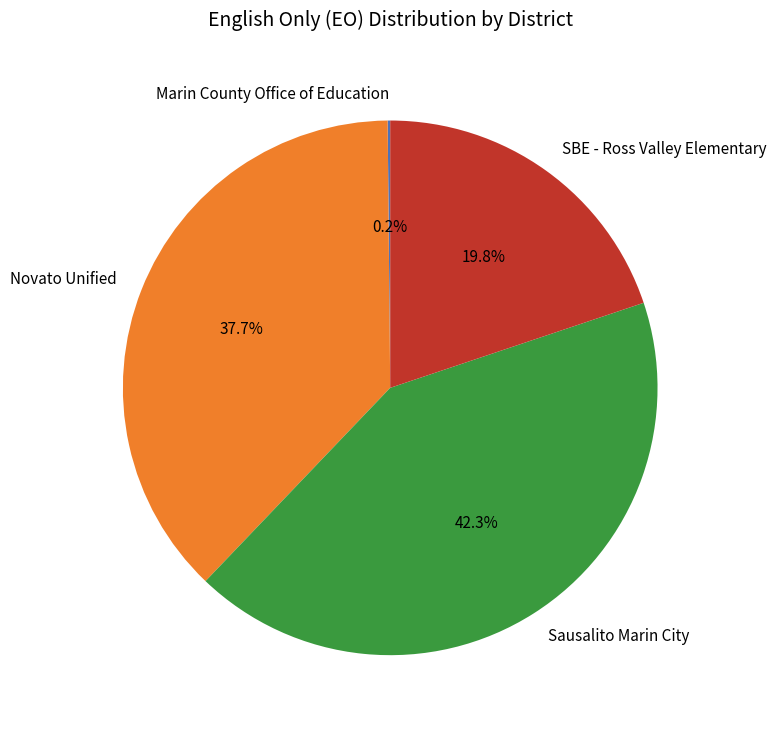

How much of the chart is everything except Novato Unified?

62.3%